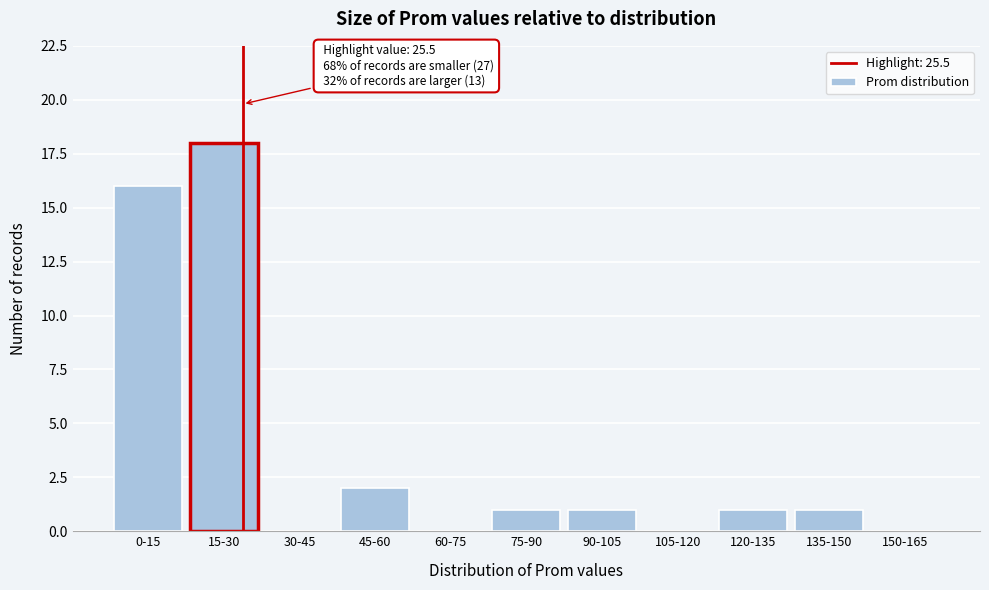

Reading left to right, extract all data points from this chart.

0-15=16	15-30=18	30-45=0	45-60=2	60-75=0	75-90=1	90-105=1	105-120=0	120-135=1	135-150=1	150-165=0